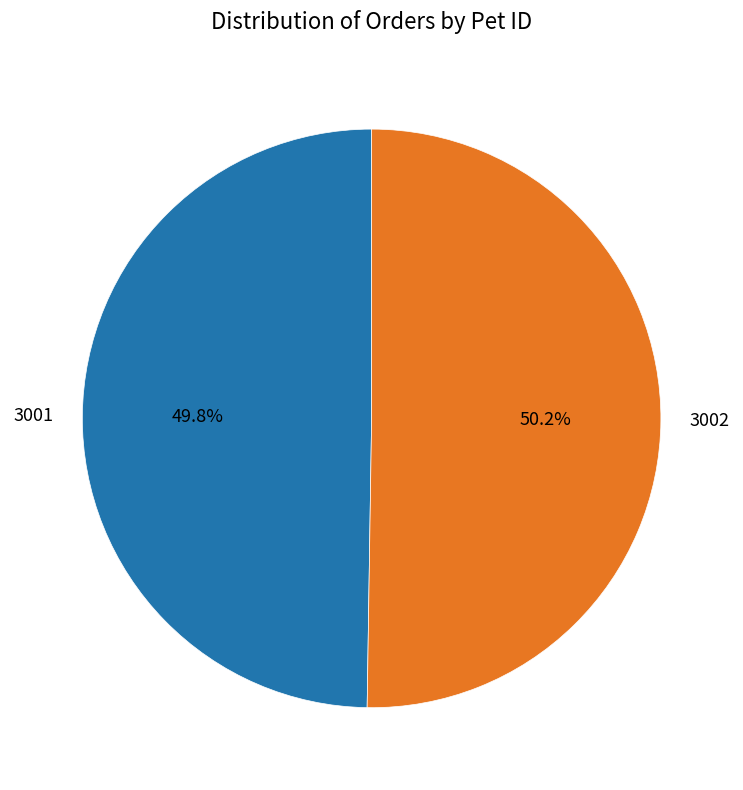

What percentage is the 3002 slice, to the nearest percent?

50%